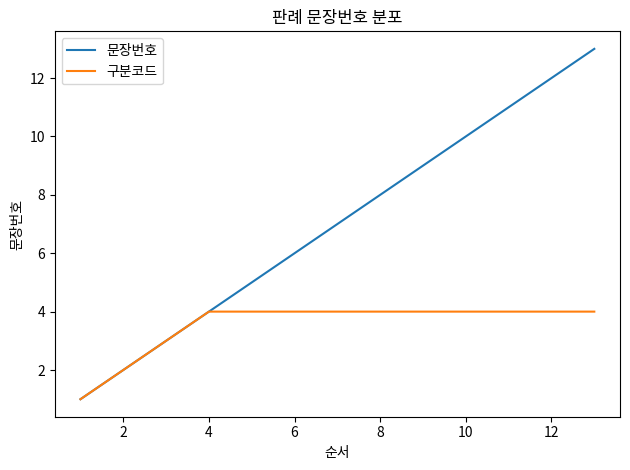

Which series has the widest spread of values?

문장번호